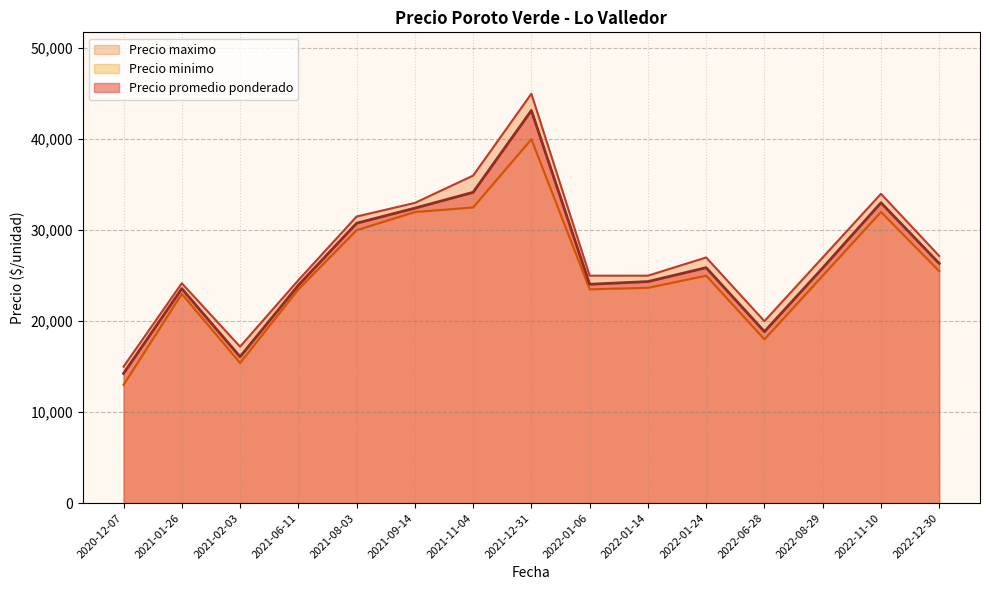

The value of Precio promedio ponderado at 2021-06-11 is 10092.5. True or false?

False